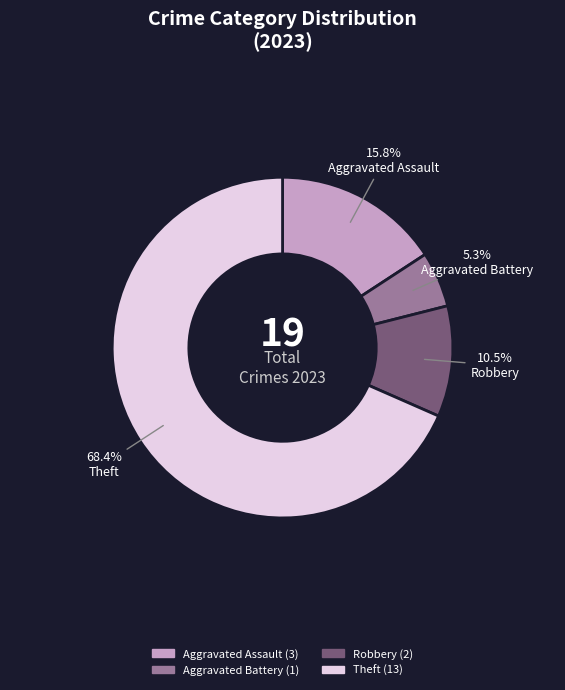

How many segments does this pie chart have?

4